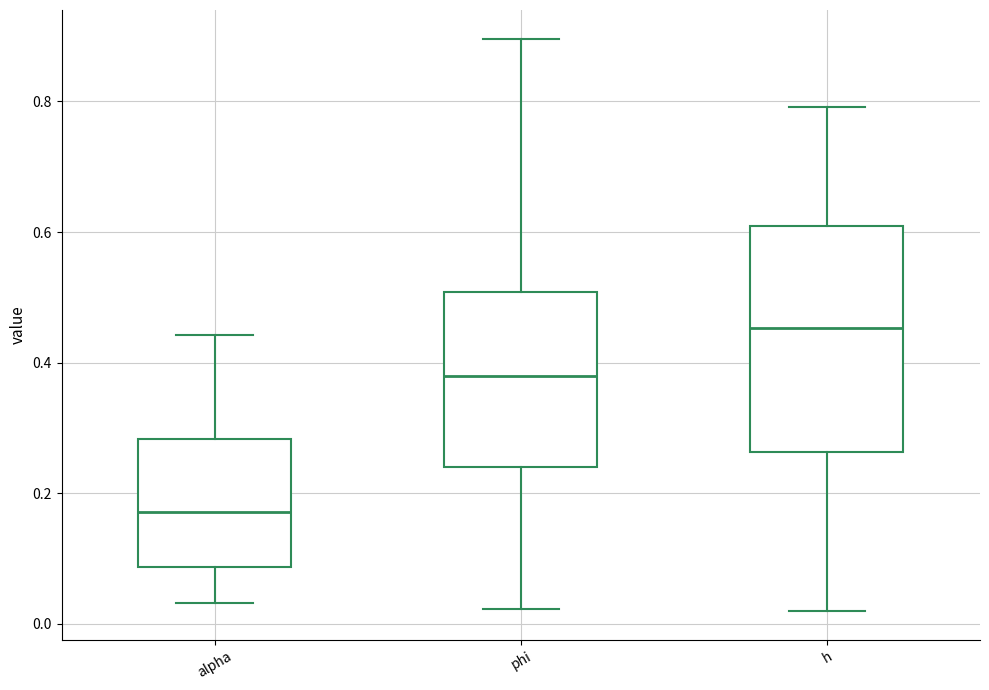

Reading left to right, transcribe this box plot: for each box, give where its median line is, the range the box spans, and where its two whiskers end, as read against the y-axis. The values are not printed on the chart, so give them approximately, as read against the axis.

alpha: median 0.18, box 0.08 to 0.28, whiskers 0.04 to 0.44
phi: median 0.38, box 0.24 to 0.50, whiskers 0.02 to 0.90
h: median 0.46, box 0.26 to 0.60, whiskers 0.02 to 0.80